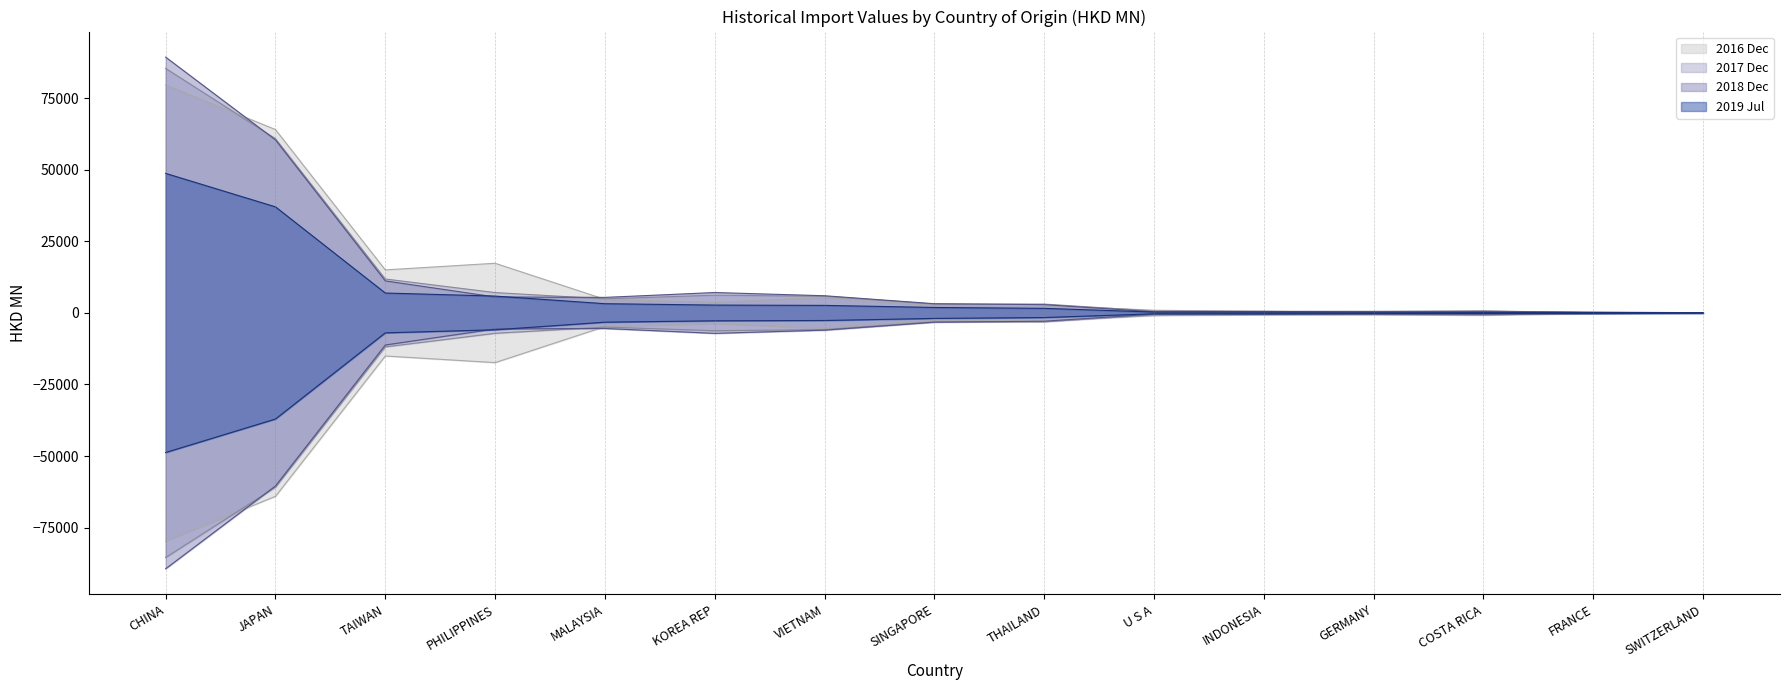

What is the difference between the second highest and minimum values in the 201612 series?

63985.0